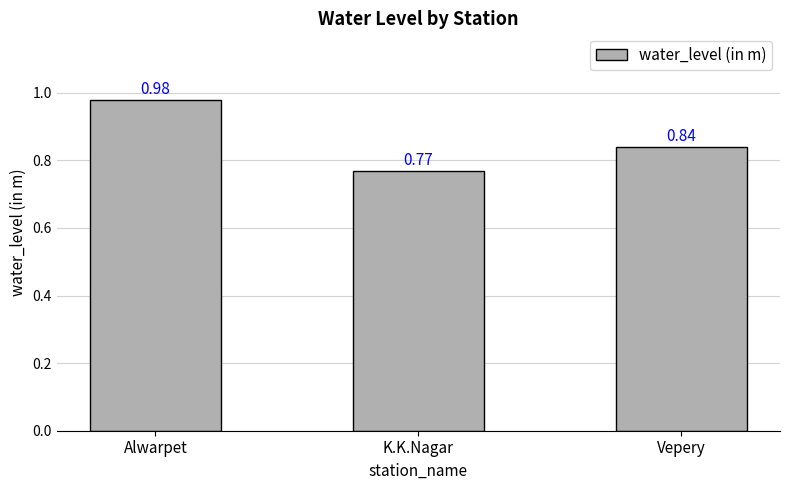

Count the number of data series in this chart.

1